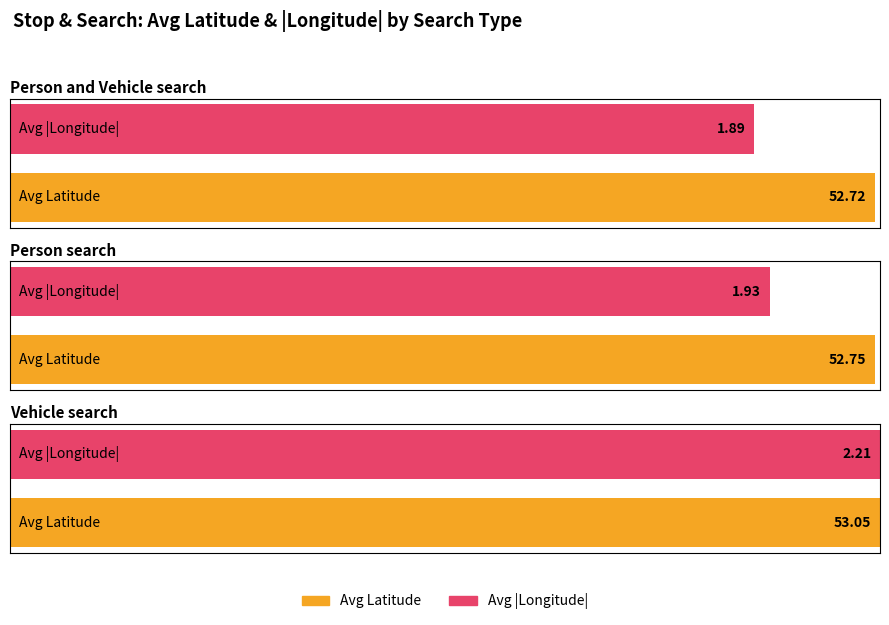

True or false: Avg Latitude has a value of 95.0 at 21.

False